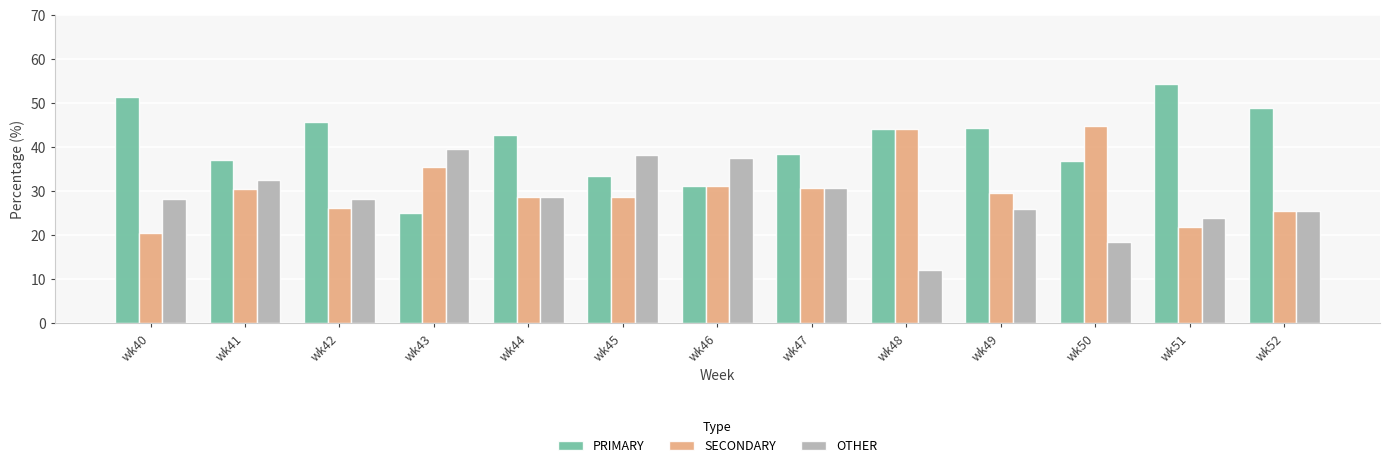

How many categories are shown in the chart?

13